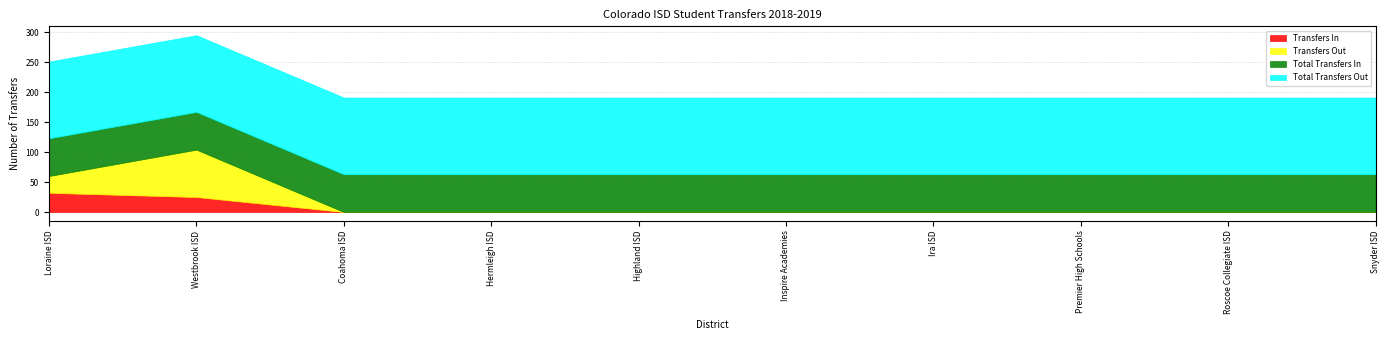

What position from the left is Loraine ISD?

1